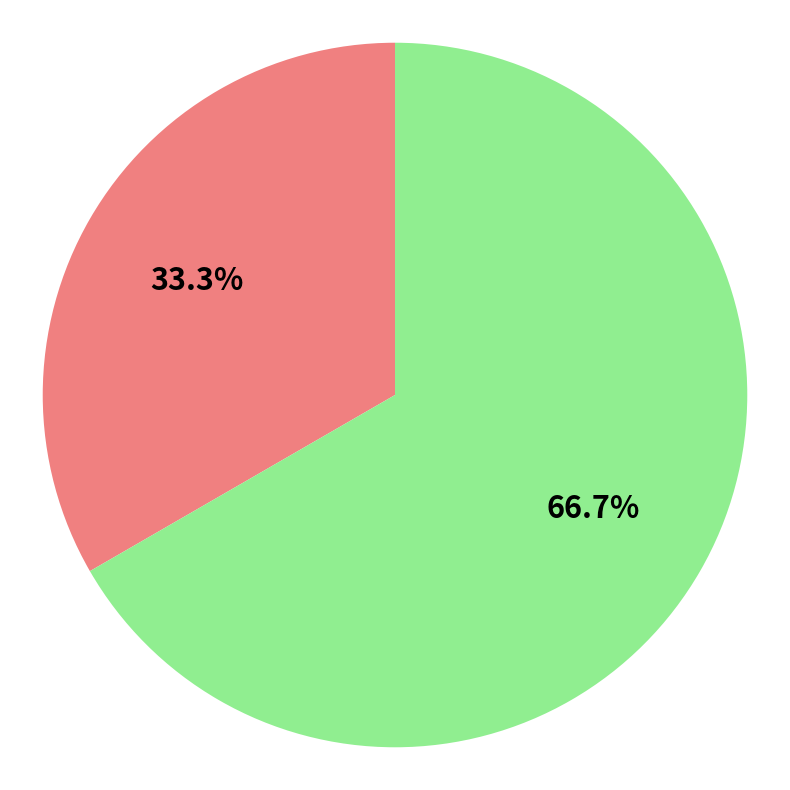

Does any single category account for the majority?

Yes